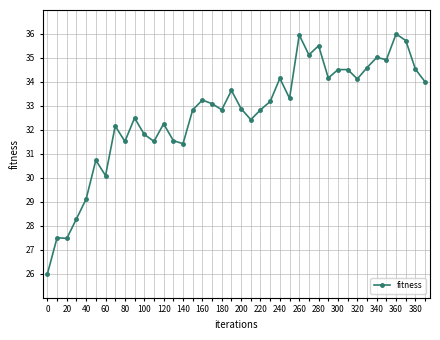

True or false: the data has more than 2 interior local peaks.

True